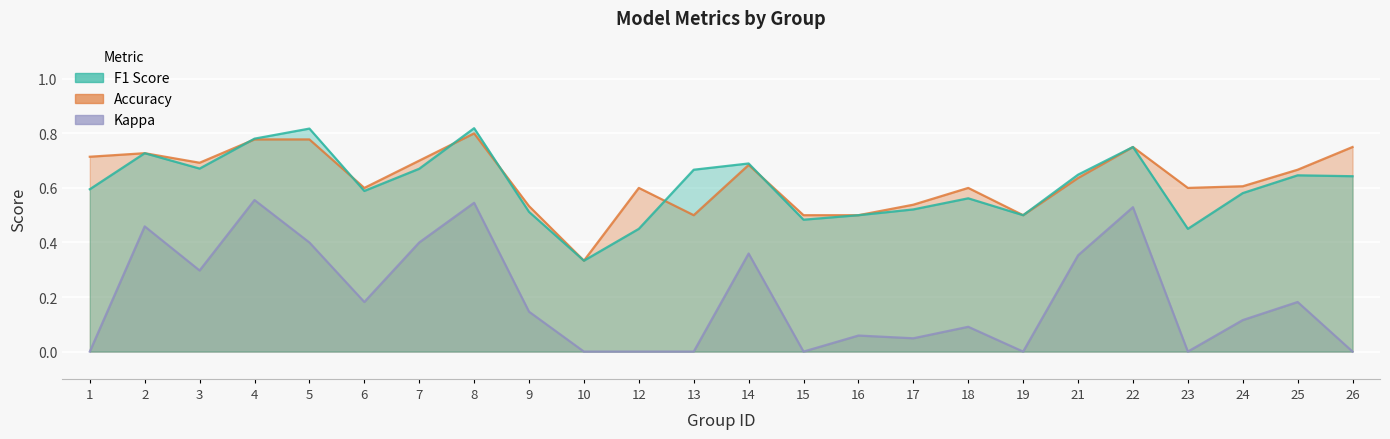

Which series ends up on top after the final intersection of f1 and accuracy?

accuracy